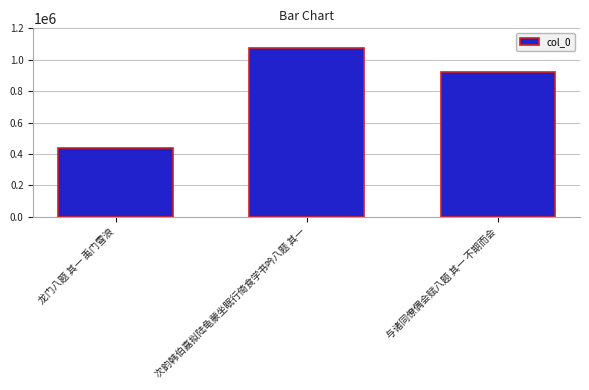

What is the sum of the values at 次韵韩伯嘉拟陆龟蒙坐眠行倚食学书吟八题 其一 and 与诸同僚偶会赋八题 其一 不期而会?

1998865